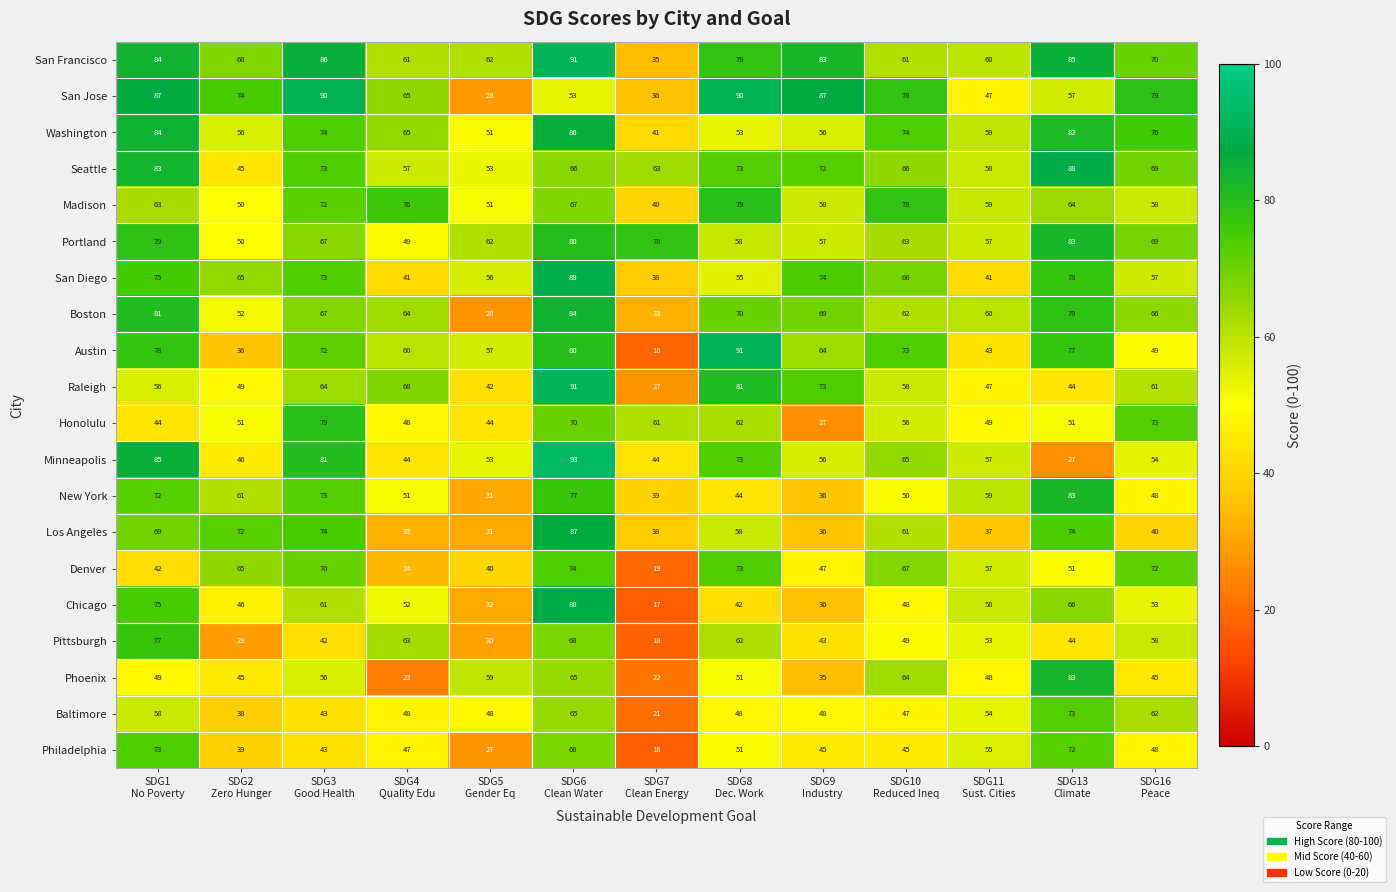

Which series has the largest total across all categories?

San Francisco